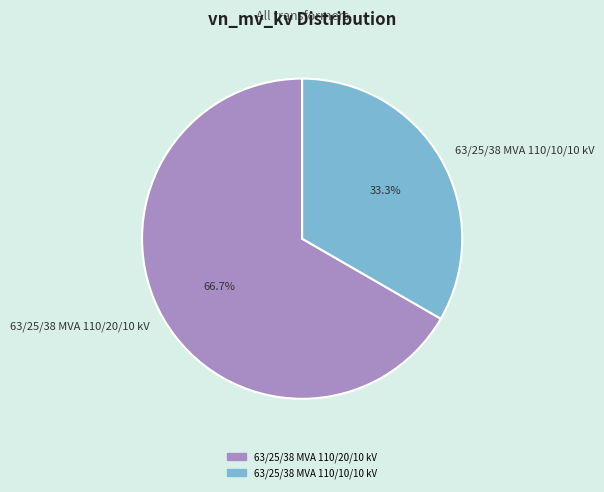

True or false: 63/25/38 MVA 110/10/10 kV accounts for 38% of the total.

False